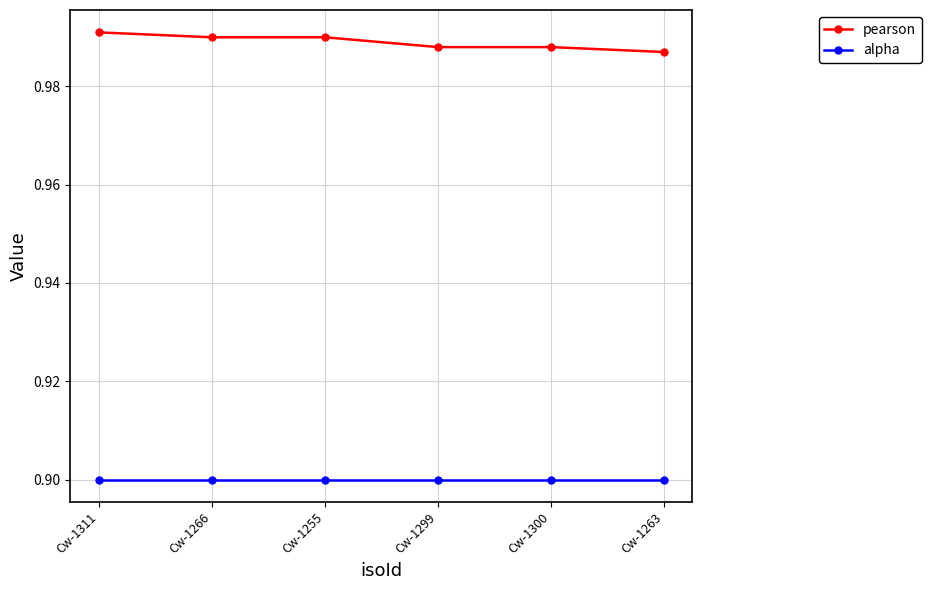

What is the label of the 4th point from the left?

Cw-1299